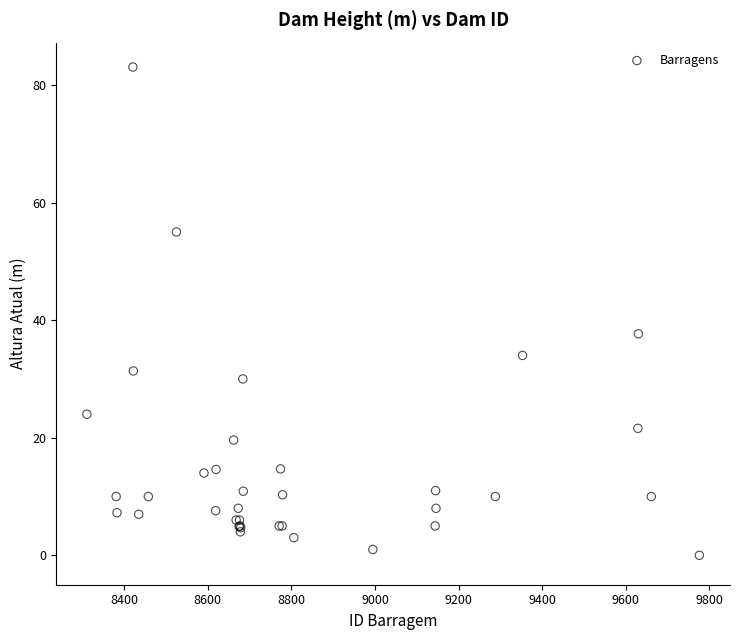

What Y value in the scatter plot is closest to 41?

37.7